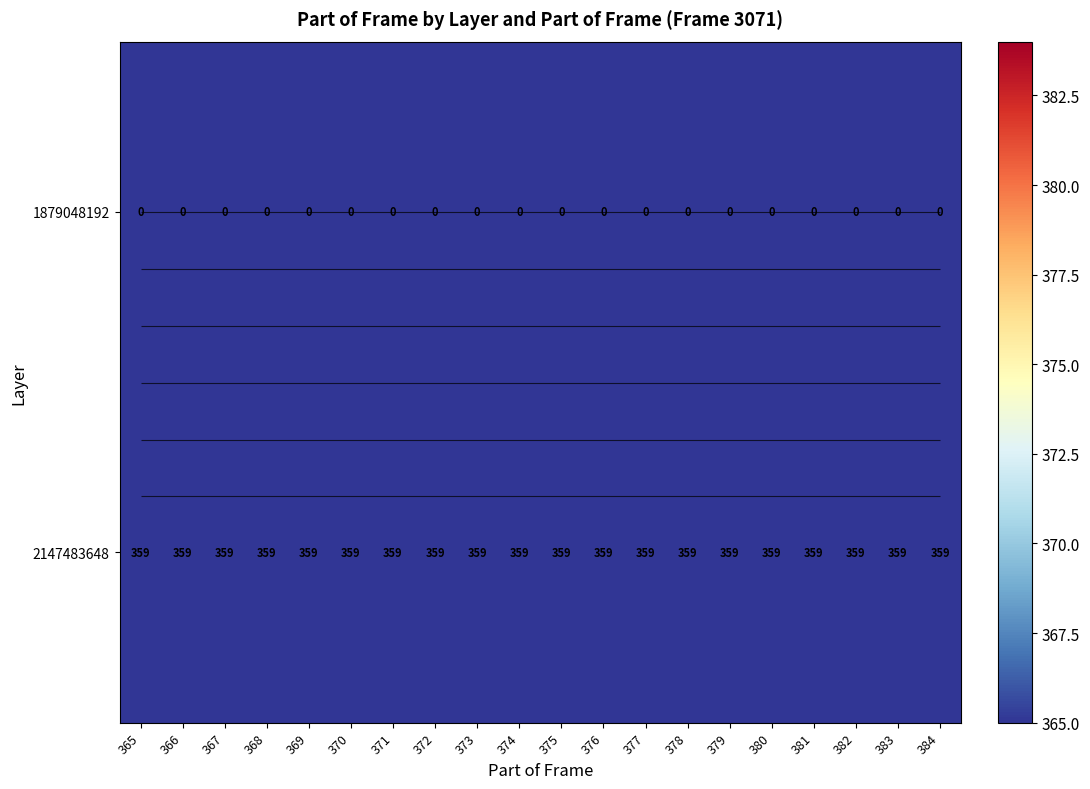

Rank the series by their average value, from highest to lowest.

2147483648, 1879048192